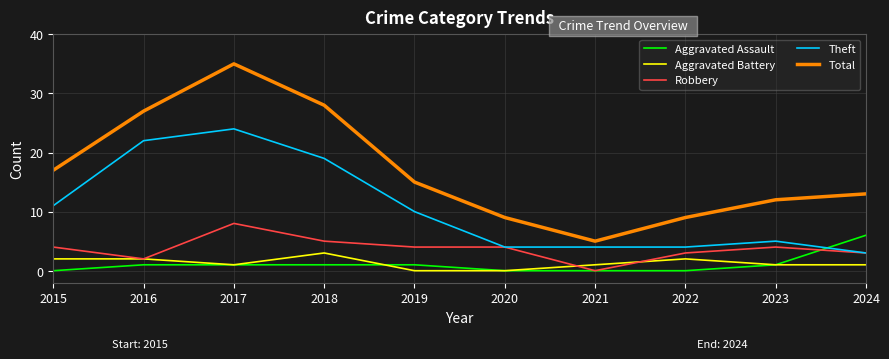

What is the total value across all series at 2017?

69